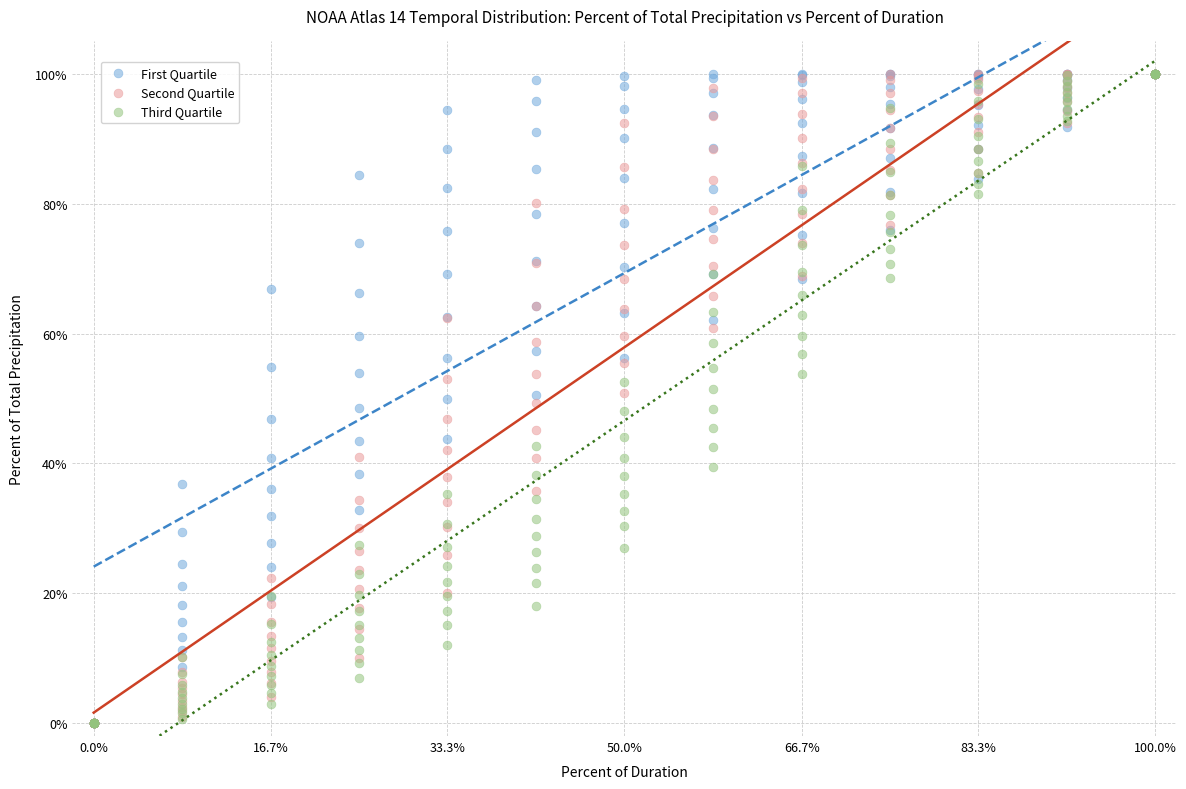

What are all the series names shown in the legend?

First Quartile, Second Quartile, Third Quartile